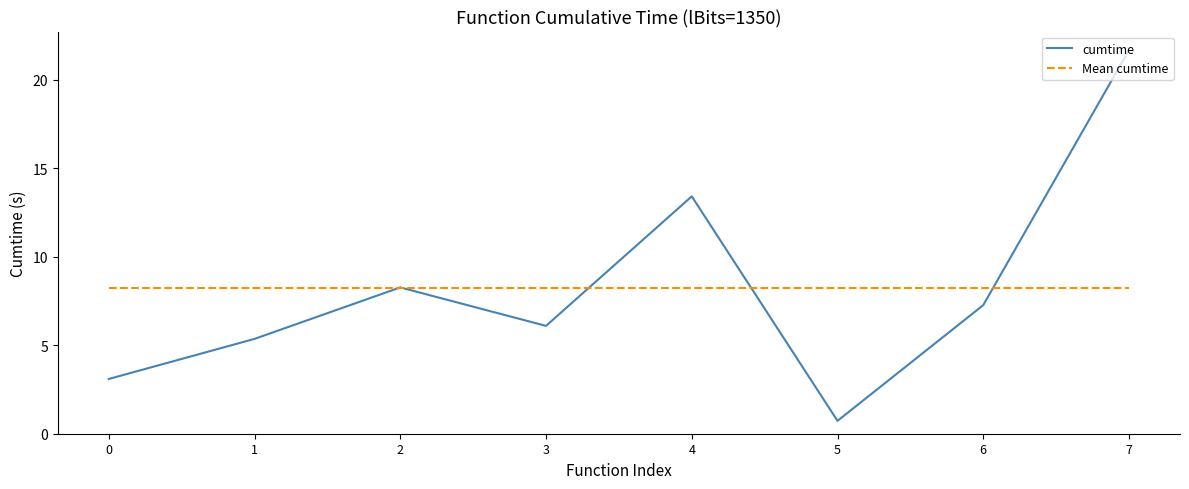

Reading left to right, what are all the values shown in this chart?

cumtime: 0=3.1	1=5.4	2=8.3	3=6.1	4=13.4	5=0.7	6=7.3	7=21.7
Mean cumtime: 0=8.2	1=8.2	2=8.2	3=8.2	4=8.2	5=8.2	6=8.2	7=8.2